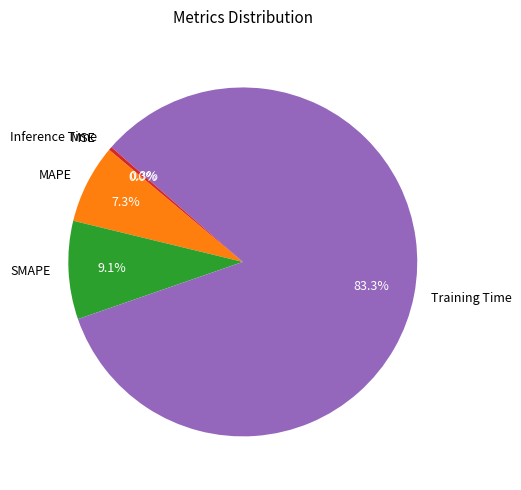

Rank the categories by value from highest to lowest.

Training Time, SMAPE, MAPE, Inference Time, MSE